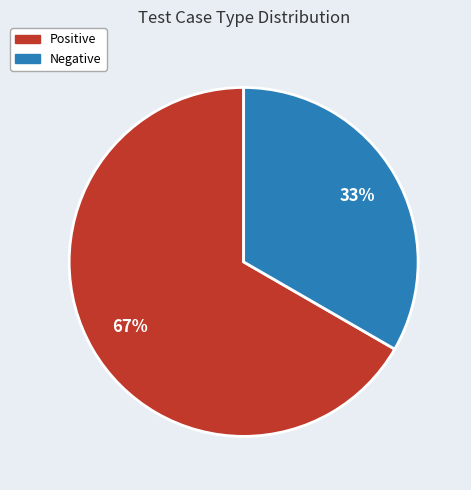

Approximately how many times larger is the value at Positive compared to Negative?

2.0